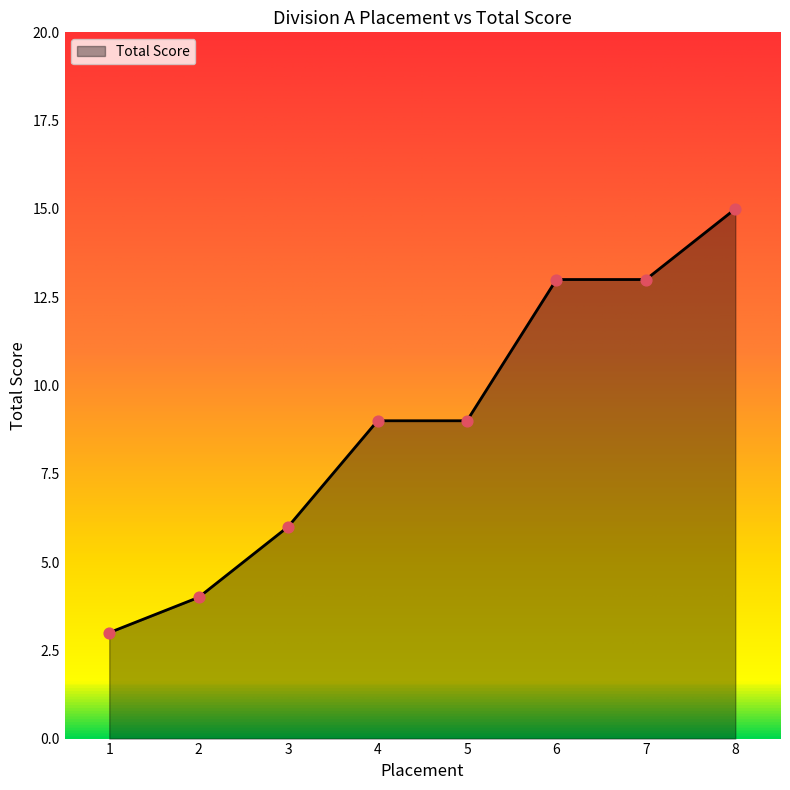

What is the change in value from 3 to 8?

+9